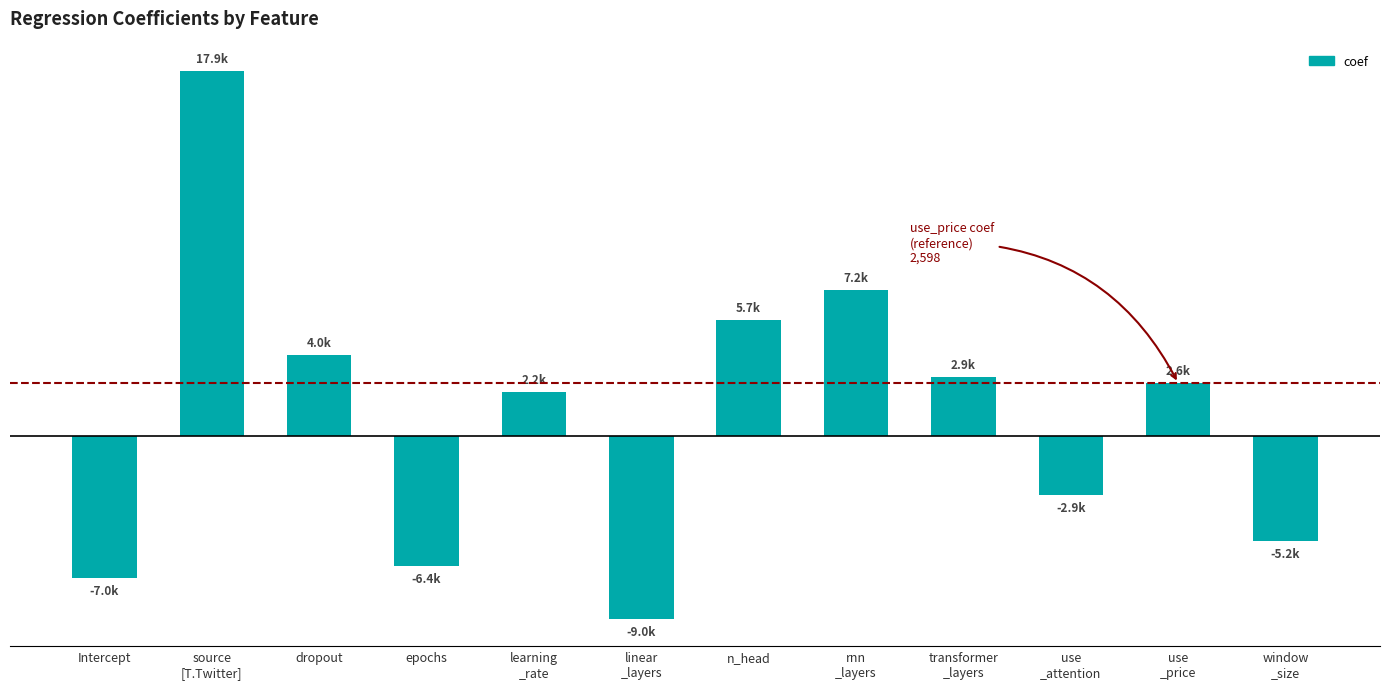

The chart shows a value of 3942.6 at use
_price. True or false?

False